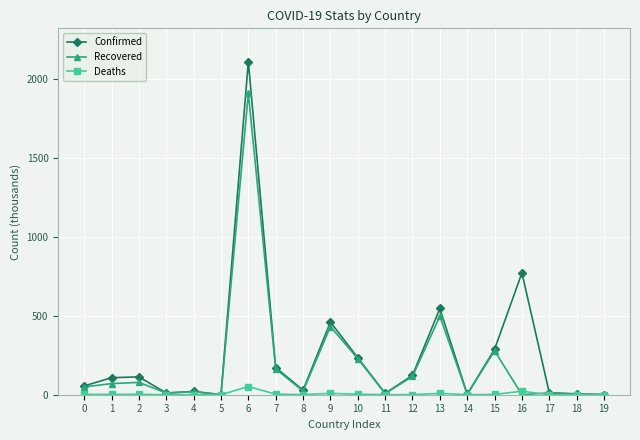

Between 3 and 9, which series saw the biggest shift?

Confirmed